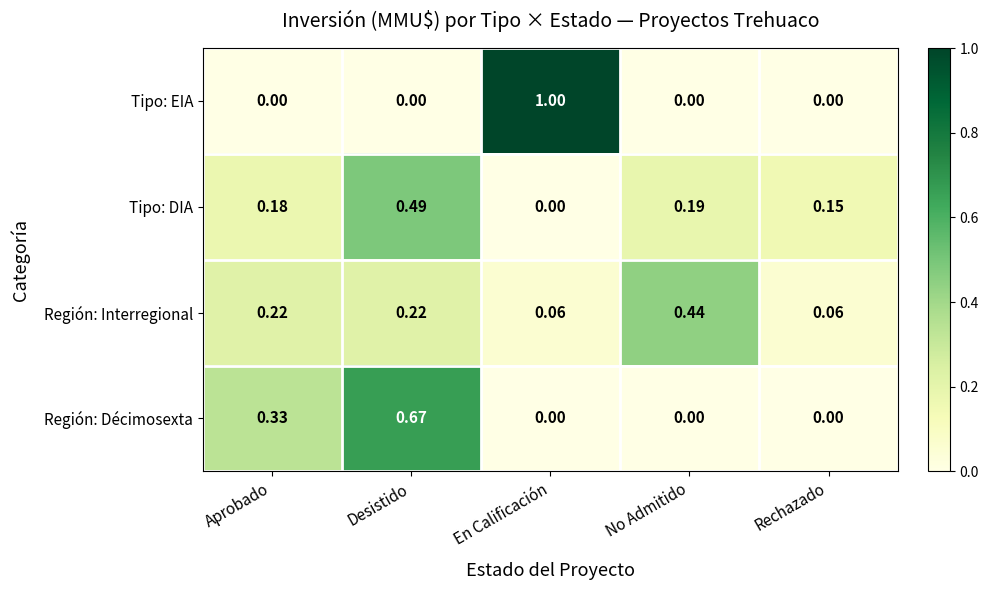

At Aprobado, list the series in order from smallest to largest.

Tipo: EIA, Tipo: DIA, Región: Interregional, Región: Décimosexta